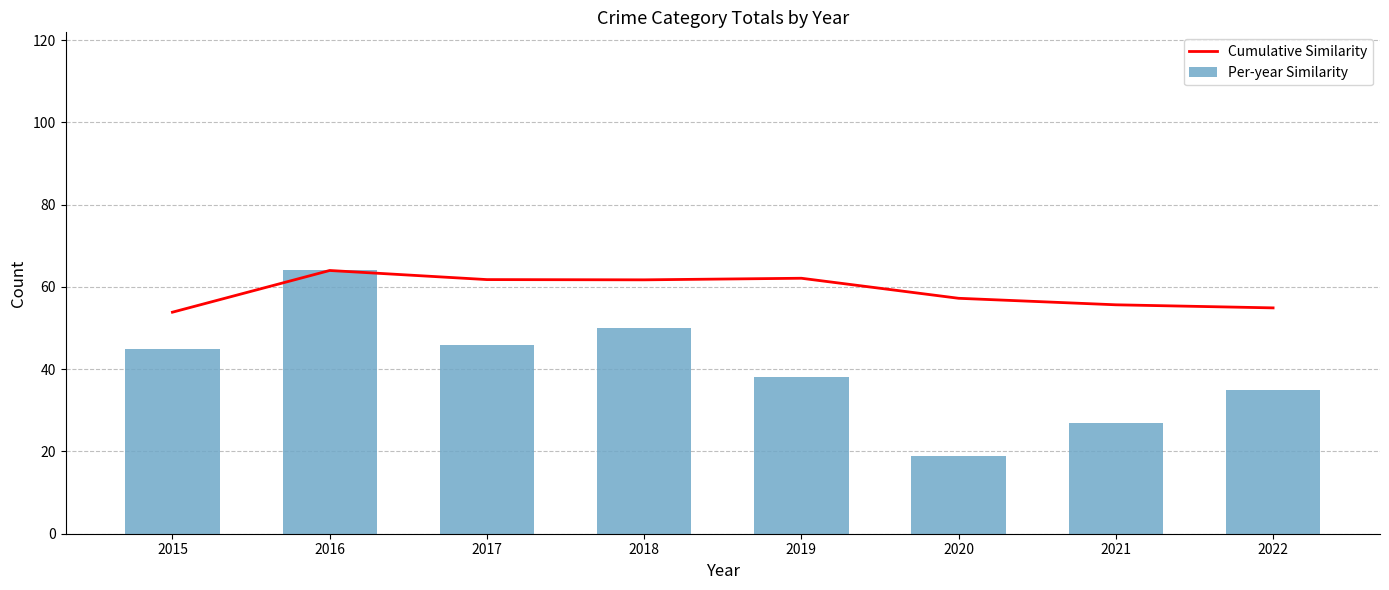

Where is Cumulative Similarity nearest to the value 58?

2020